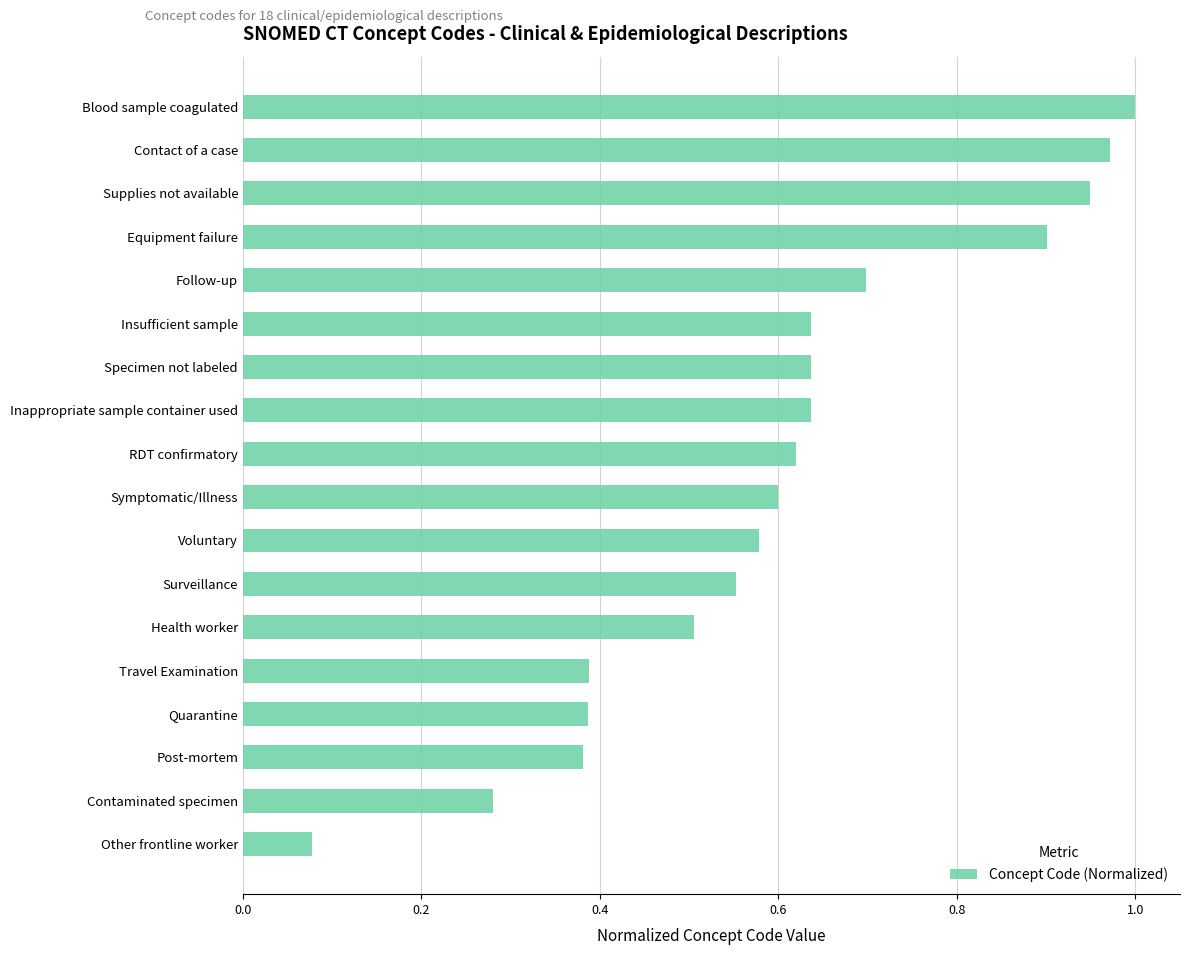

At which category does the chart reach its peak across all series?

Blood sample coagulated